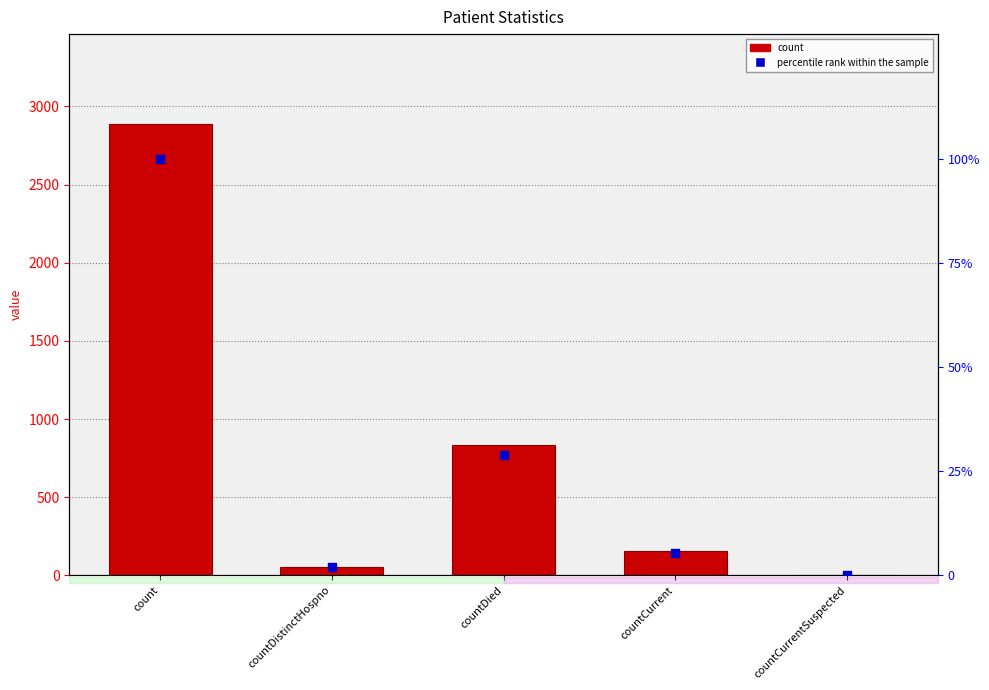

At how many categories does at least one series exceed 1935?

1